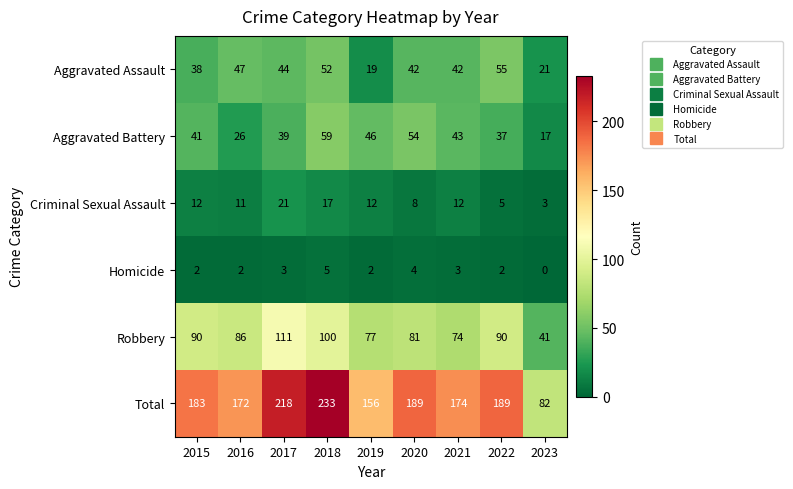

Is the value of Aggravated Battery at 2016 greater than the value of Total at 2018?

No